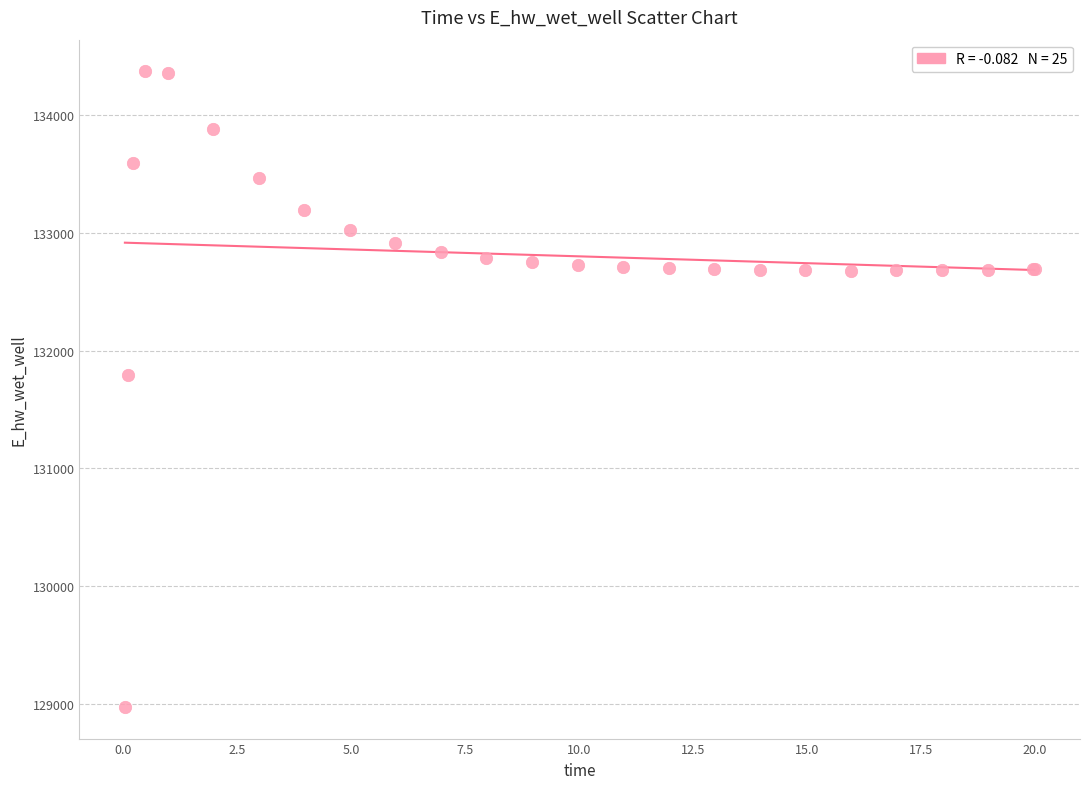

What Y value in the scatter plot is closest to 131674?

131790.9